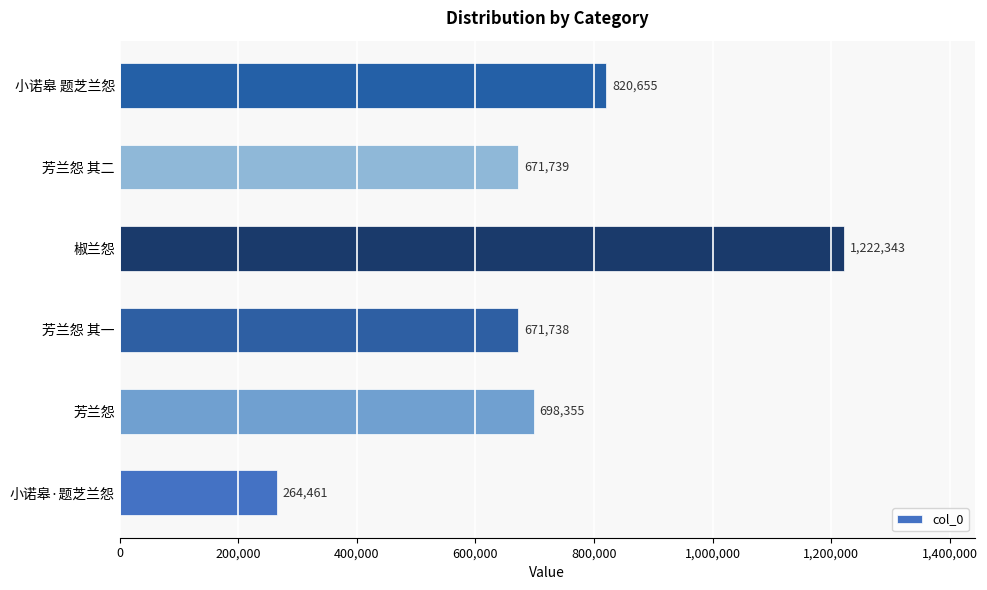

What is the minimum value shown in the chart?

264461